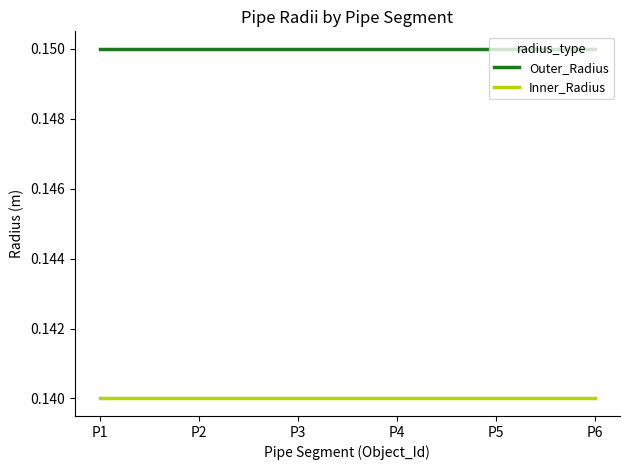

The Inner_Radius series shows 0.2 at P2. True or false?

False